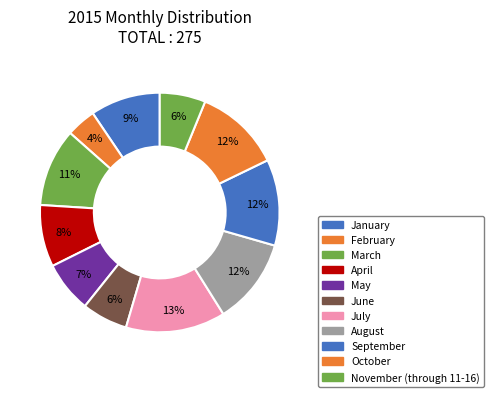

Count the number of slices in the pie.

11